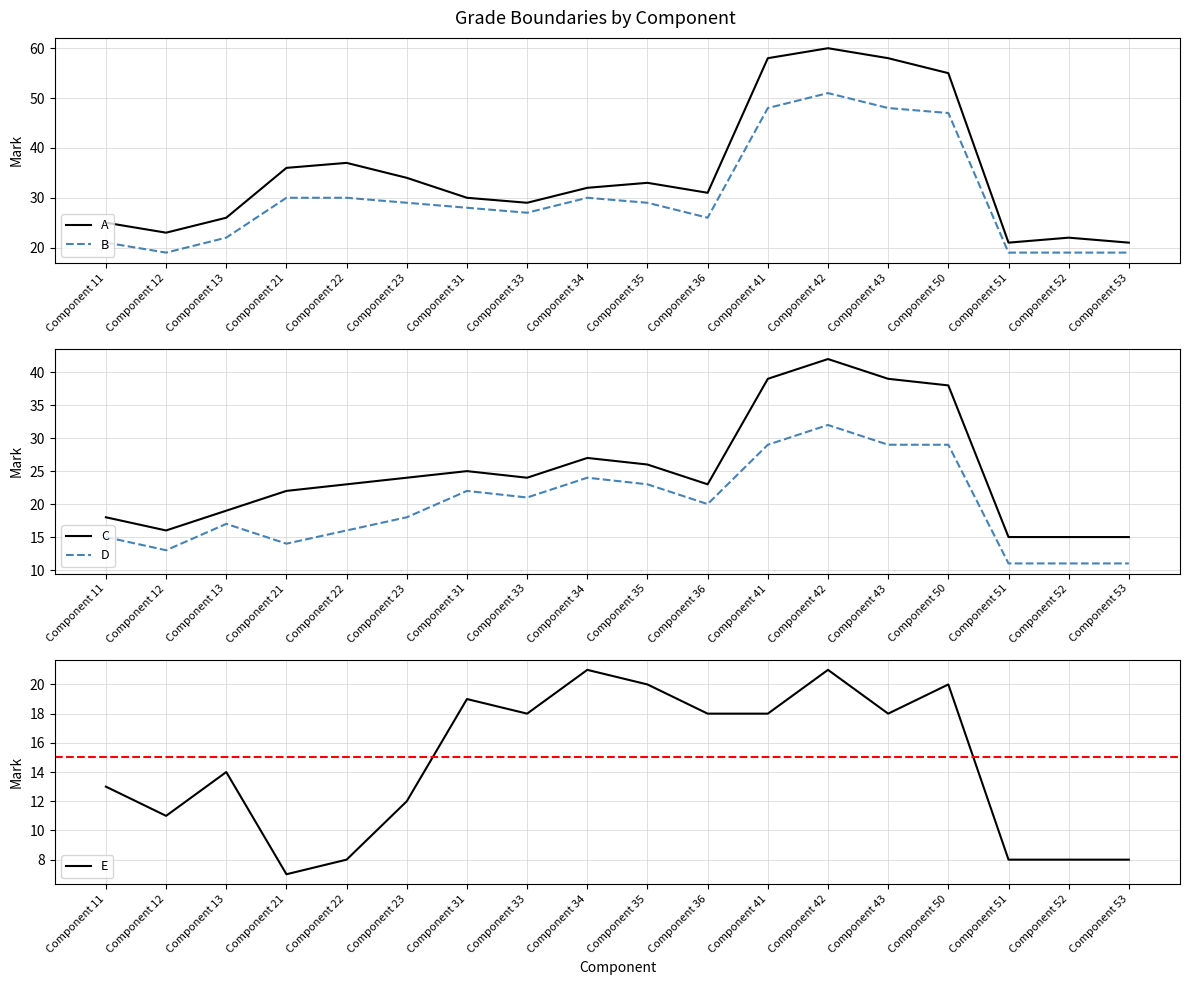

True or false: E has a value of 18 at Component 36.

True